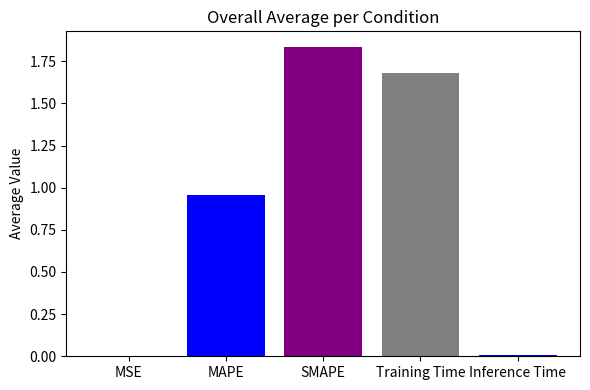

Does the chart contain stacked bars?

No